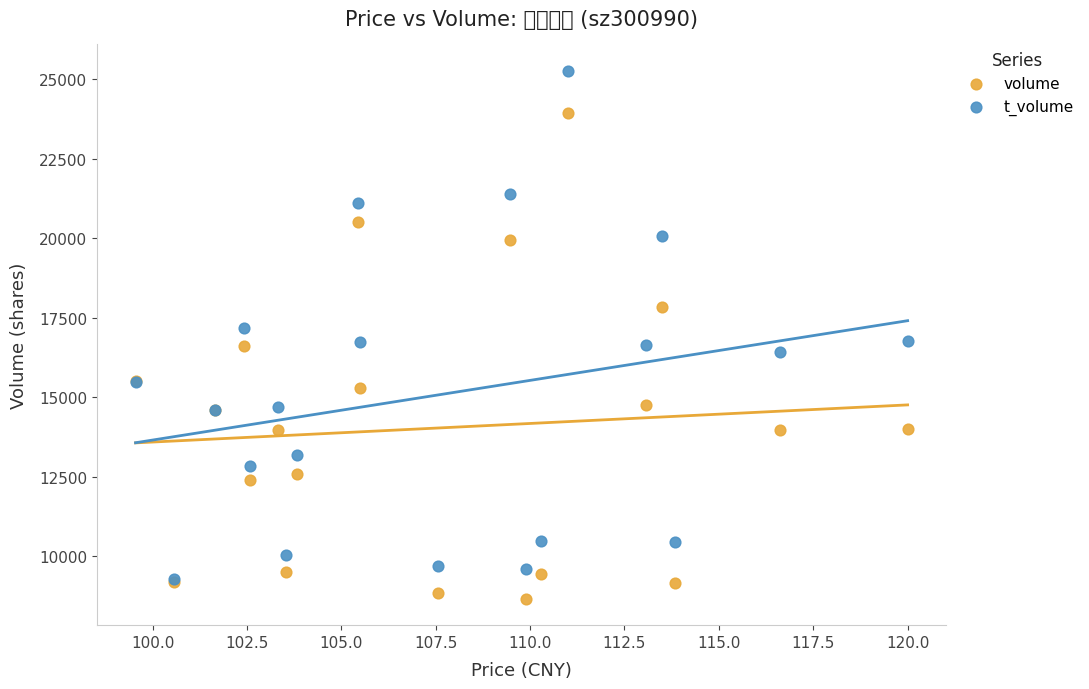

Which series contains the highest Y value?

t_volume